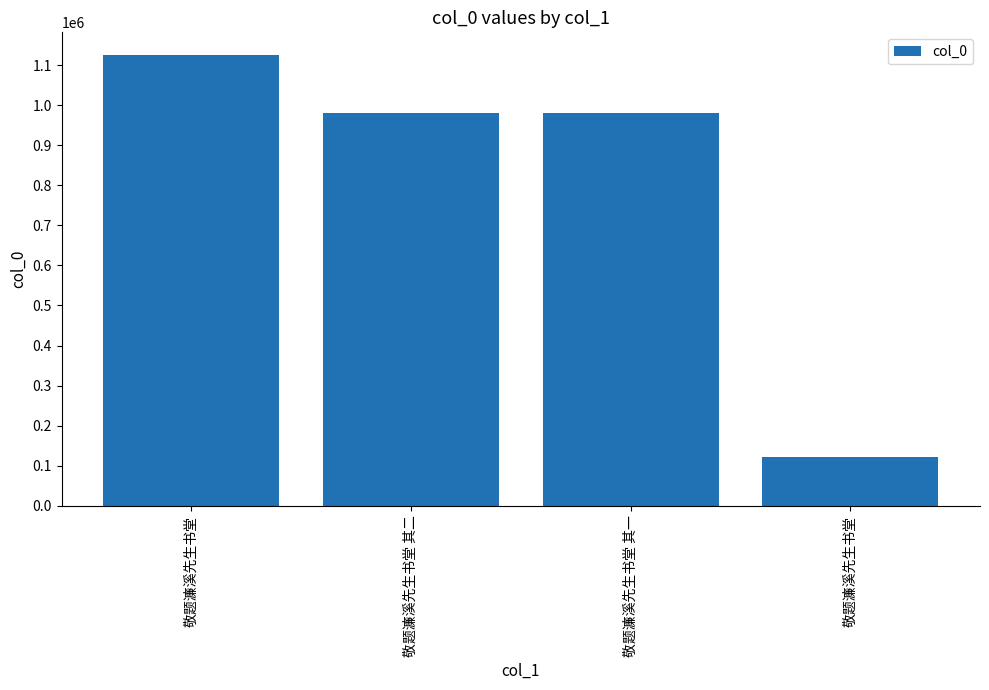

Are the bars grouped side by side (vs. stacked)?

No